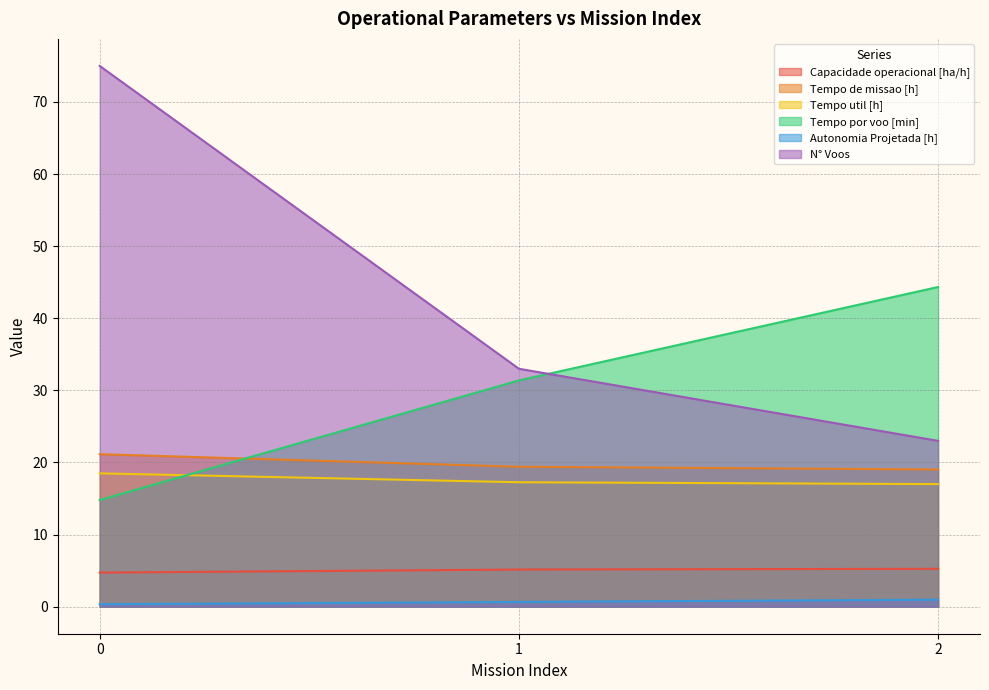

Between 2 and 0, which is larger?

2